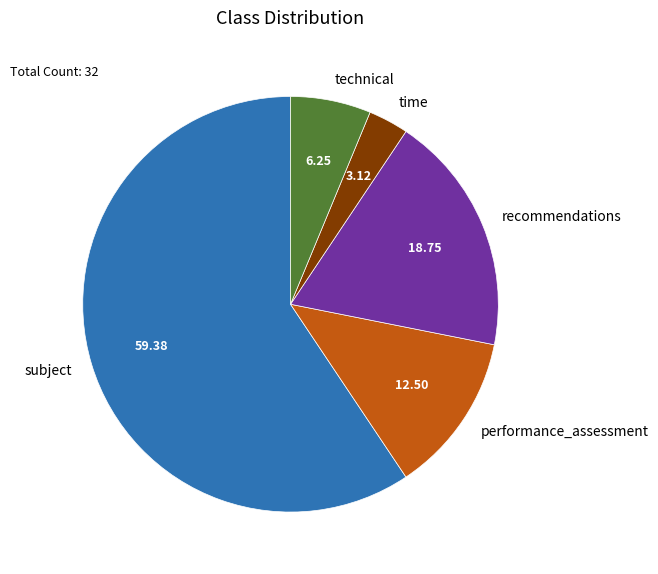

Approximately how many times larger is the value at subject compared to technical?

9.5